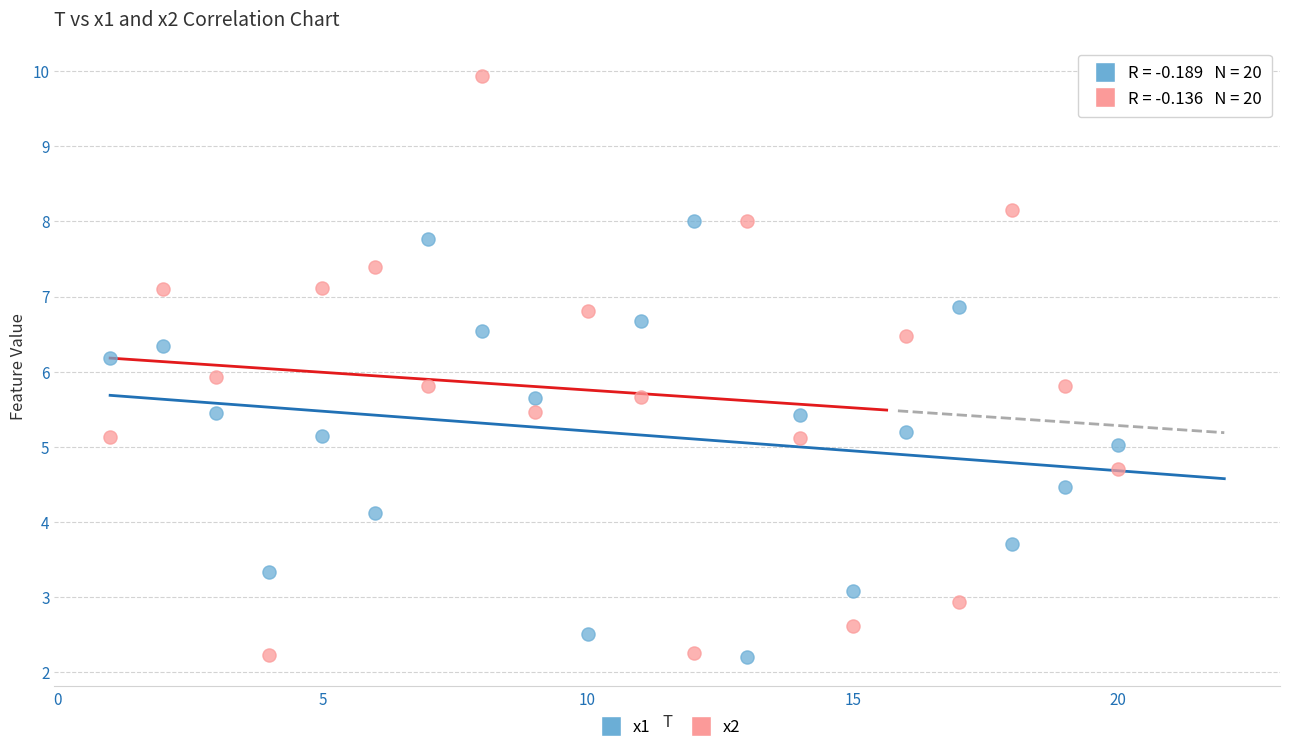

Across all data points, what is the range of Y values (max minus min)?

7.7